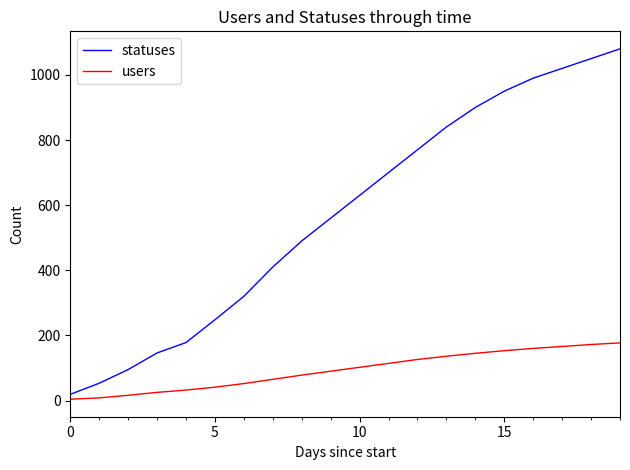

What is the maximum value for statuses?

1080